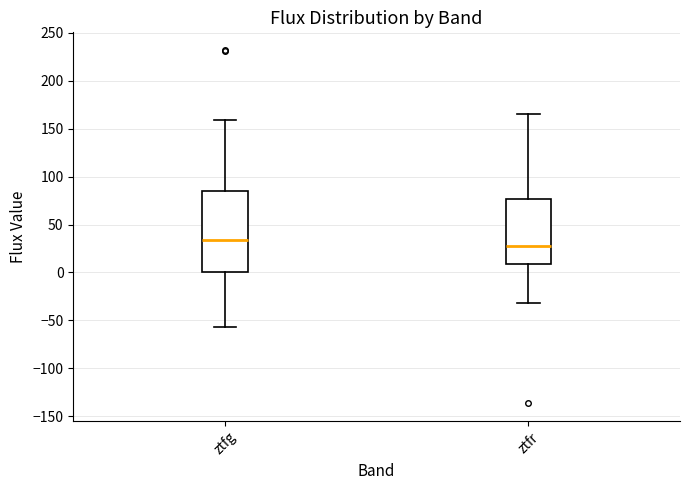

Comparing the boxes themselves (not the whiskers), which one is the tallest?

ztfg